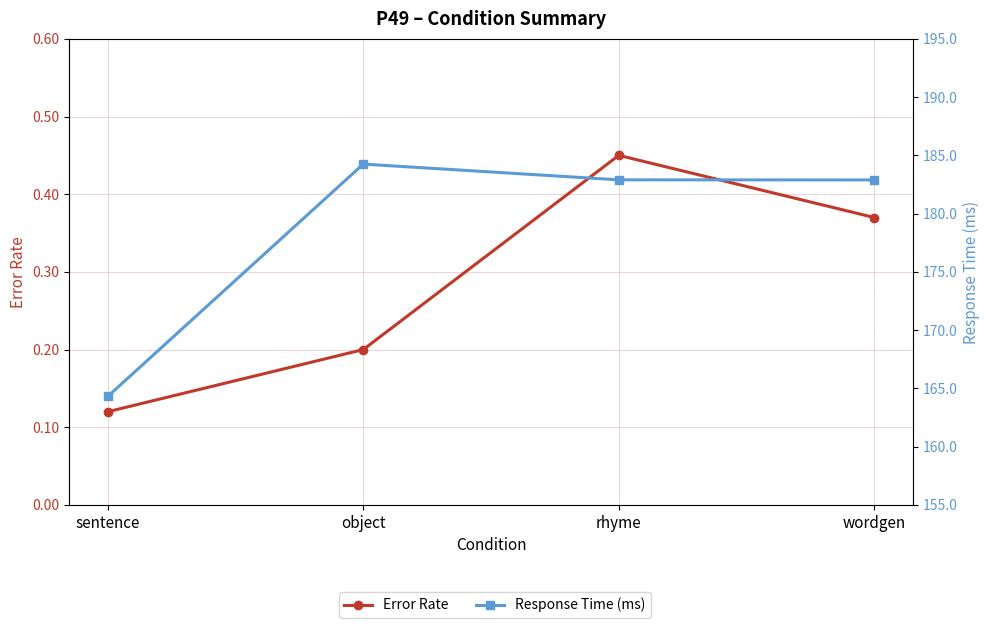

Where is Error Rate nearest to the value 0?

sentence